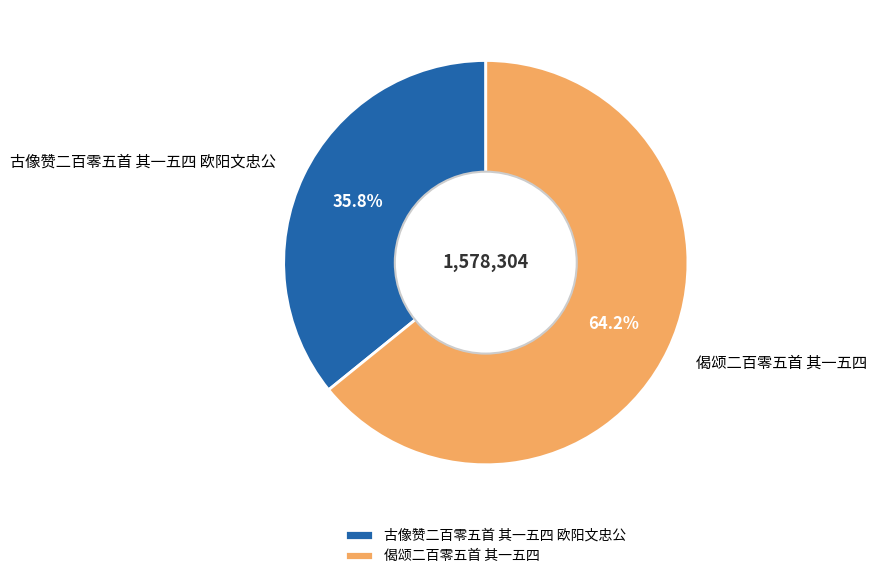

To the nearest percent, what is the combined percentage of 古像赞二百零五首 其一五四 欧阳文忠公 and 偈颂二百零五首 其一五四?

100%